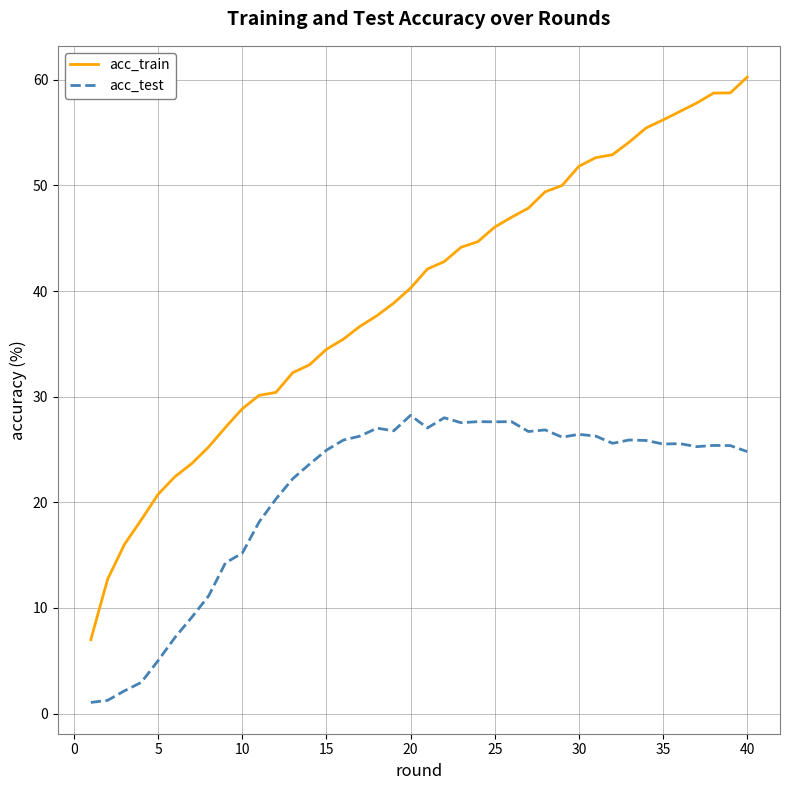

Which series has the widest spread of values?

acc_train